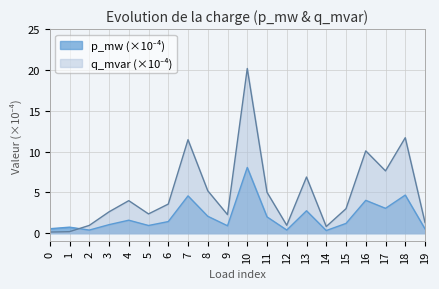

Rank the series at 10 from highest to lowest value.

q_mvar (x1e-4), p_mw (x1e-4)